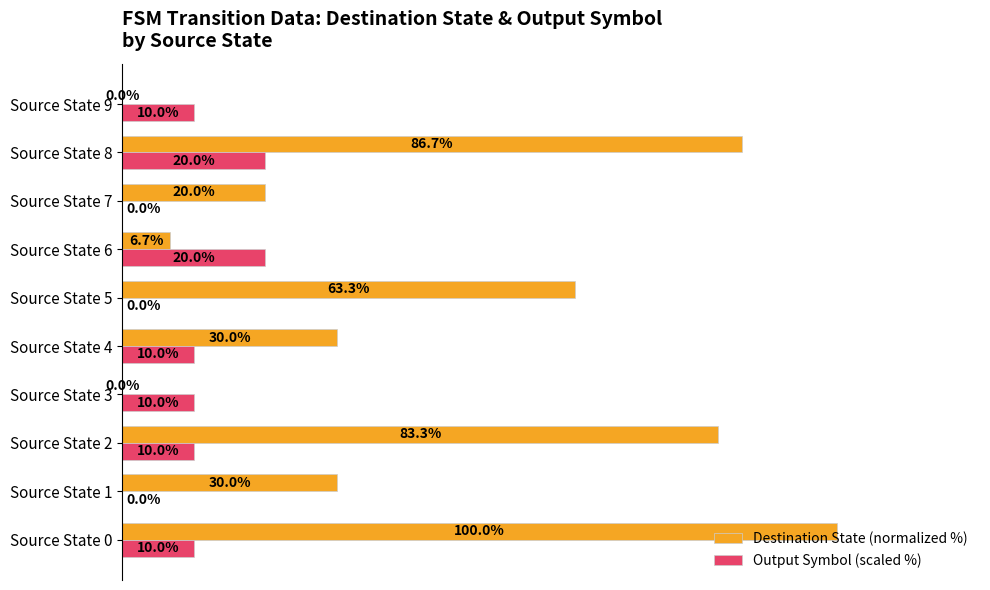

Between Source State 6 and Source State 8, which series saw the biggest shift?

Destination State (normalized %)